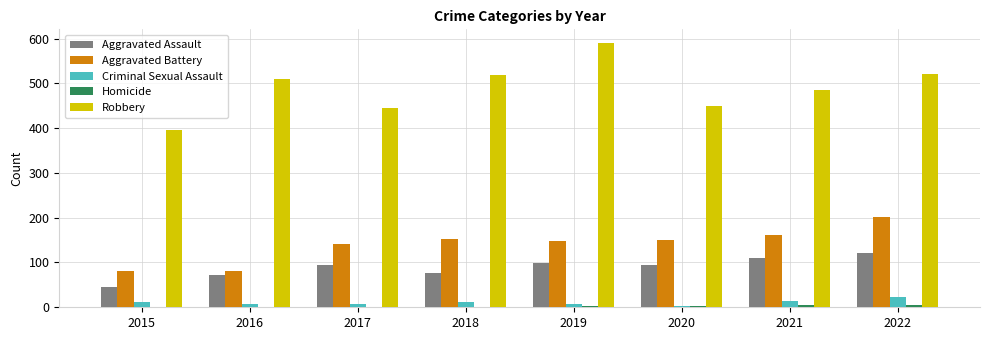

Which series has the largest total across all categories?

Robbery